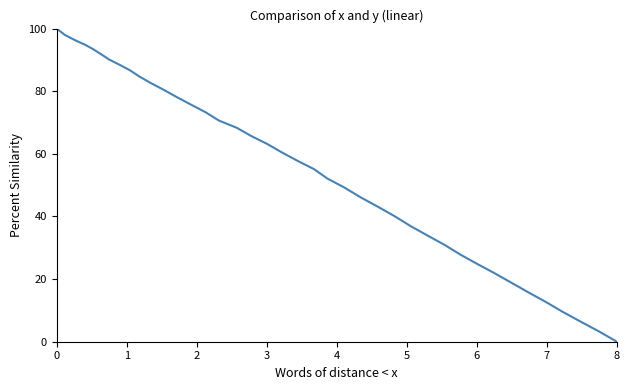

What is the maximum value shown in the chart?

100.0